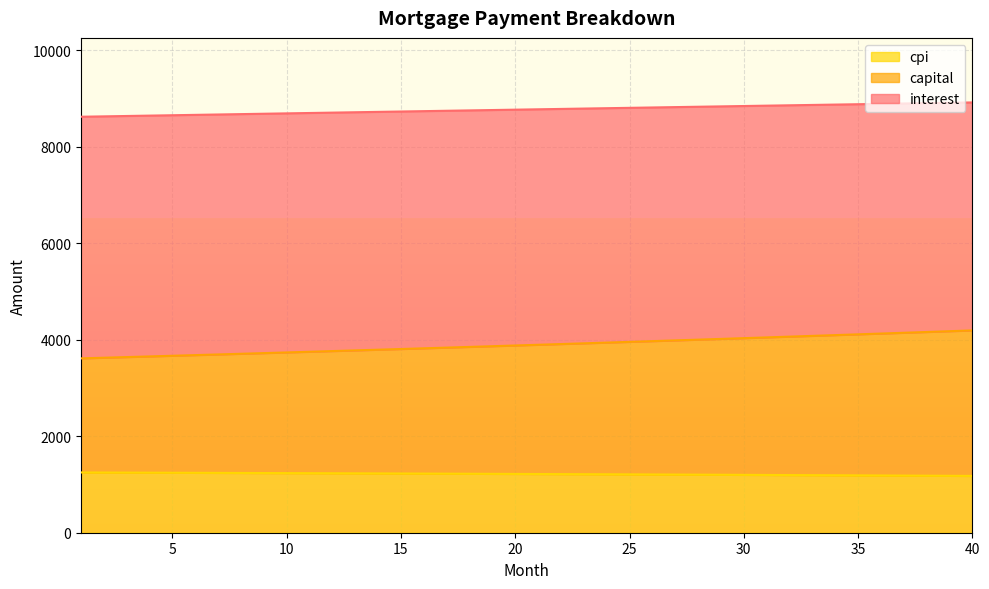

What is the difference between the capital values at 6 and 34?

414.4